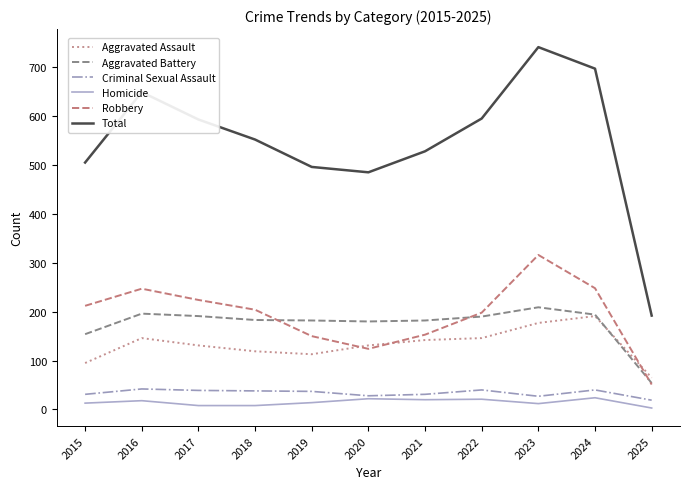

How many lines are shown in the chart?

6